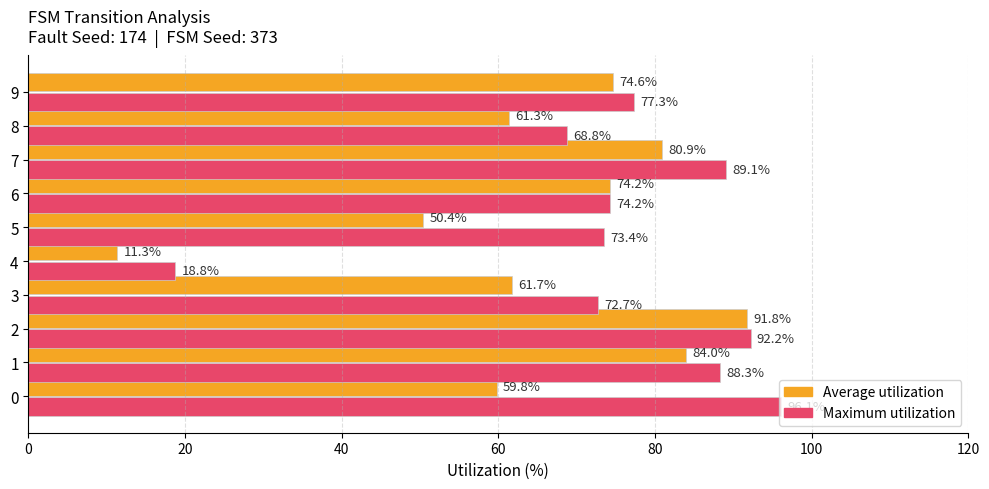

What is the difference between the maximum and minimum values in the Average utilization series?

80.5